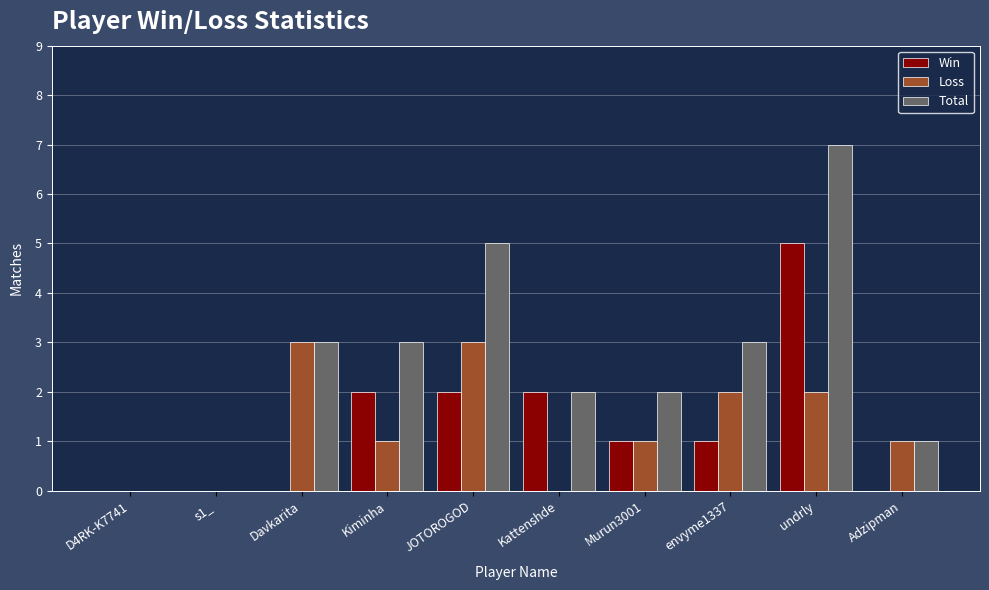

Reading left to right, transcribe all the data shown in this chart.

Win: D4RK-K7741=0	s1_=0	Davkarita=0	Kiminha=2	JOTOROGOD=2	Kattenshde=2	Murun3001=1	envyme1337=1	undrly=5	Adzipman=0
Loss: D4RK-K7741=0	s1_=0	Davkarita=3	Kiminha=1	JOTOROGOD=3	Kattenshde=0	Murun3001=1	envyme1337=2	undrly=2	Adzipman=1
Total: D4RK-K7741=0	s1_=0	Davkarita=3	Kiminha=3	JOTOROGOD=5	Kattenshde=2	Murun3001=2	envyme1337=3	undrly=7	Adzipman=1